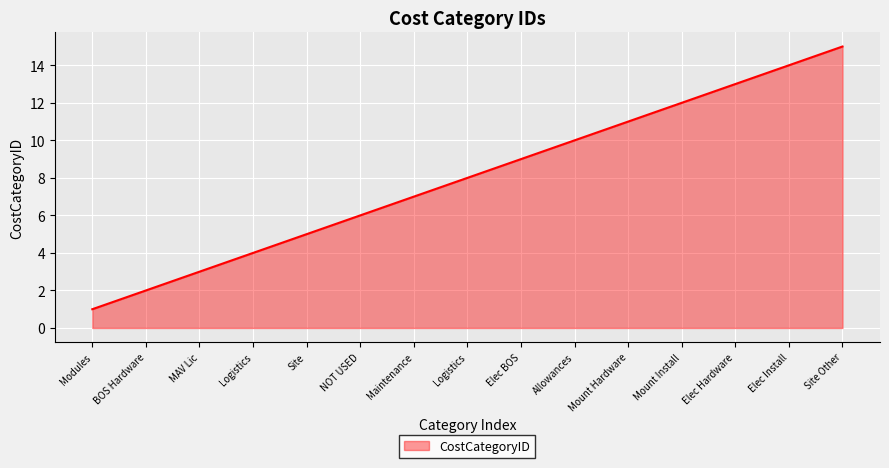

Is this an area chart (filled region under the line)?

Yes